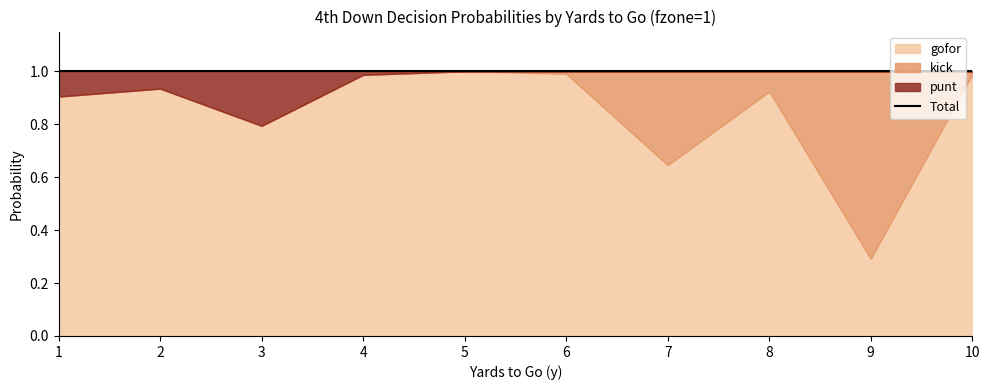

True or false: kick and punt cross at least once.

False